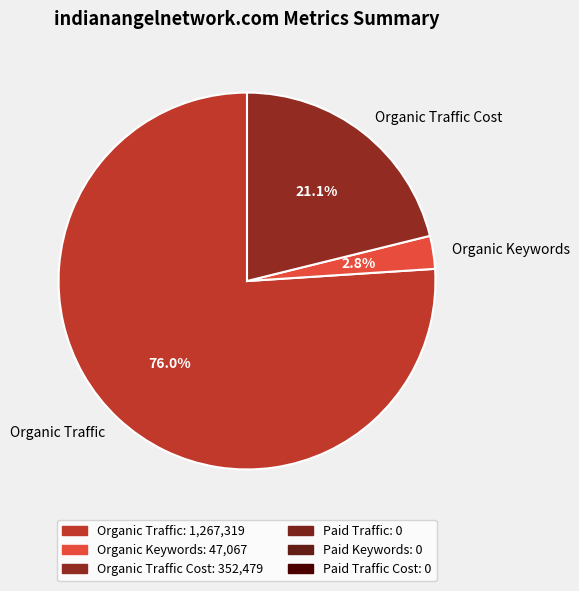

Do Organic Traffic Cost and Organic Traffic together represent more than half of the pie?

Yes